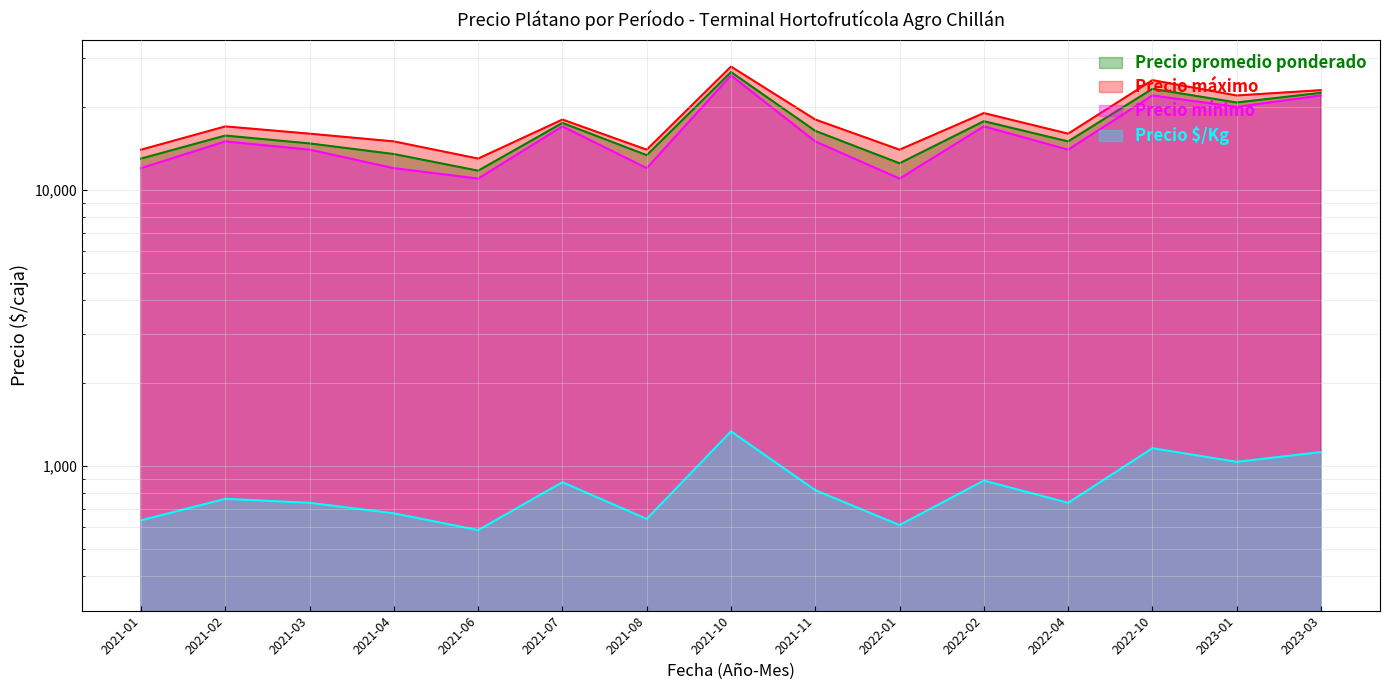

Count the number of categories in the chart.

15